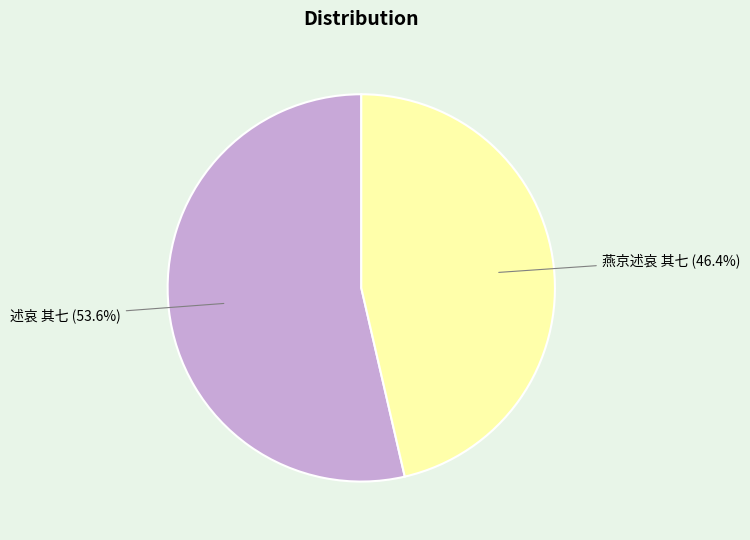

What percentage is NOT represented by 燕京述哀 其七?

53.6%